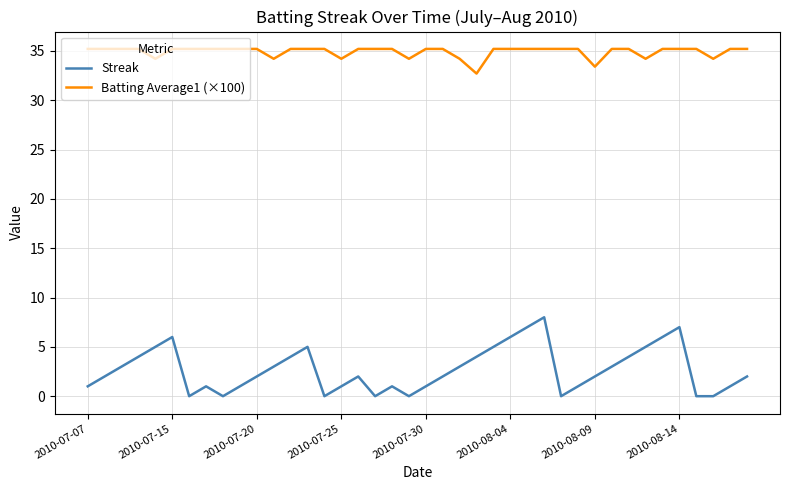

Rank the series by their maximum value, from highest to lowest.

Batting Average1 (×100), Streak